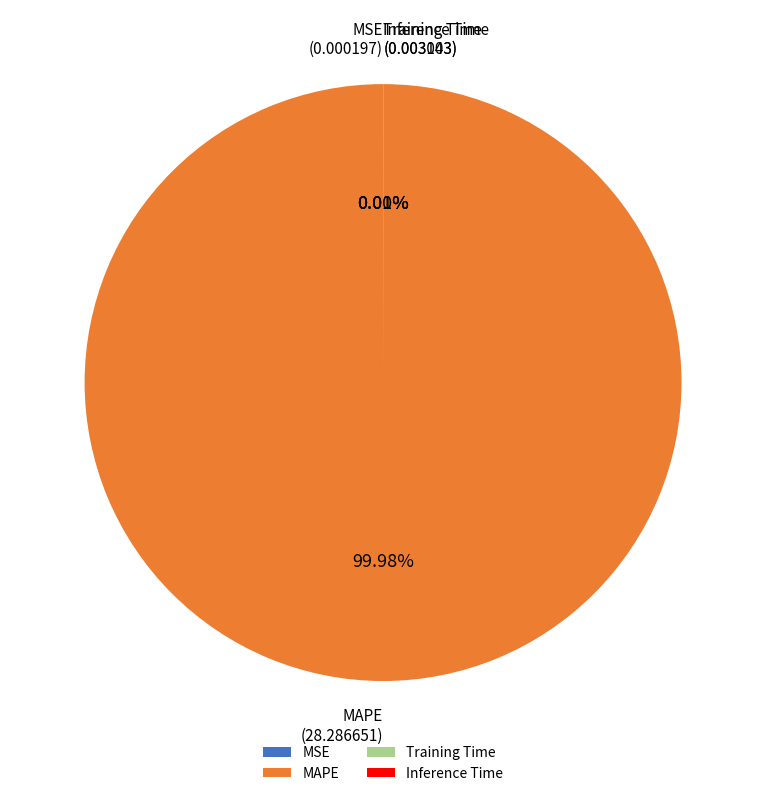

Which category has the biggest portion of the pie?

MAPE